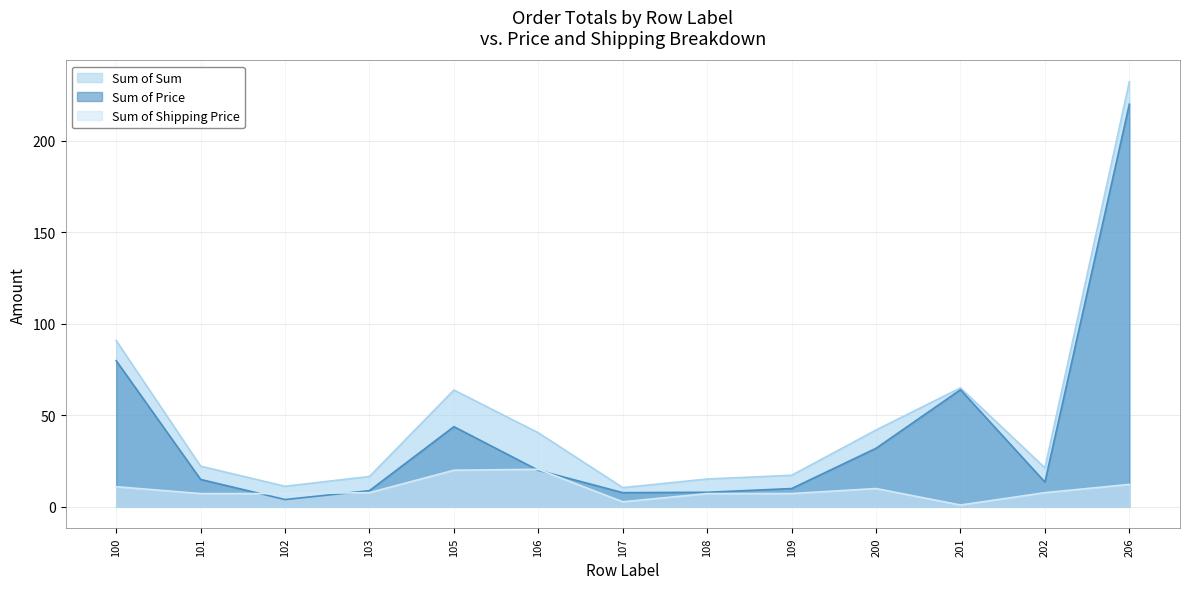

At which category is the sum across all series the highest?

206